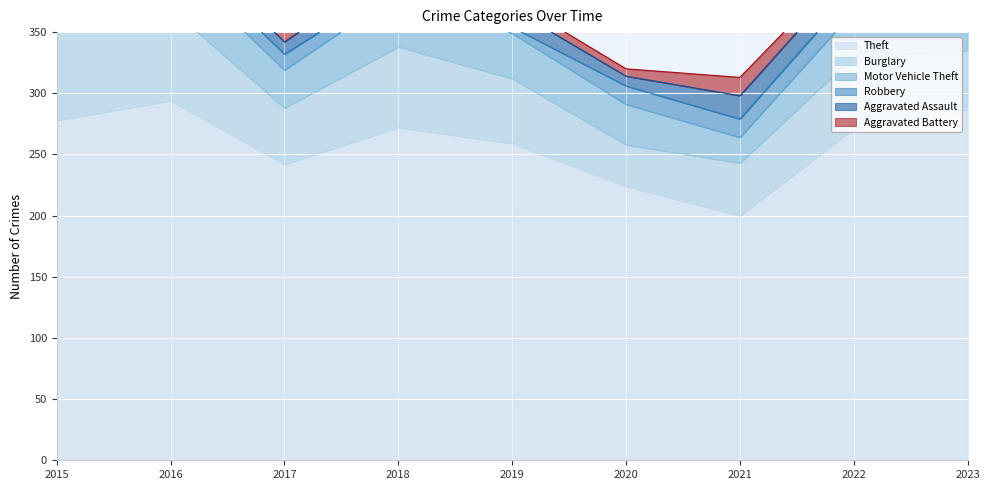

What is the smallest value displayed?

5